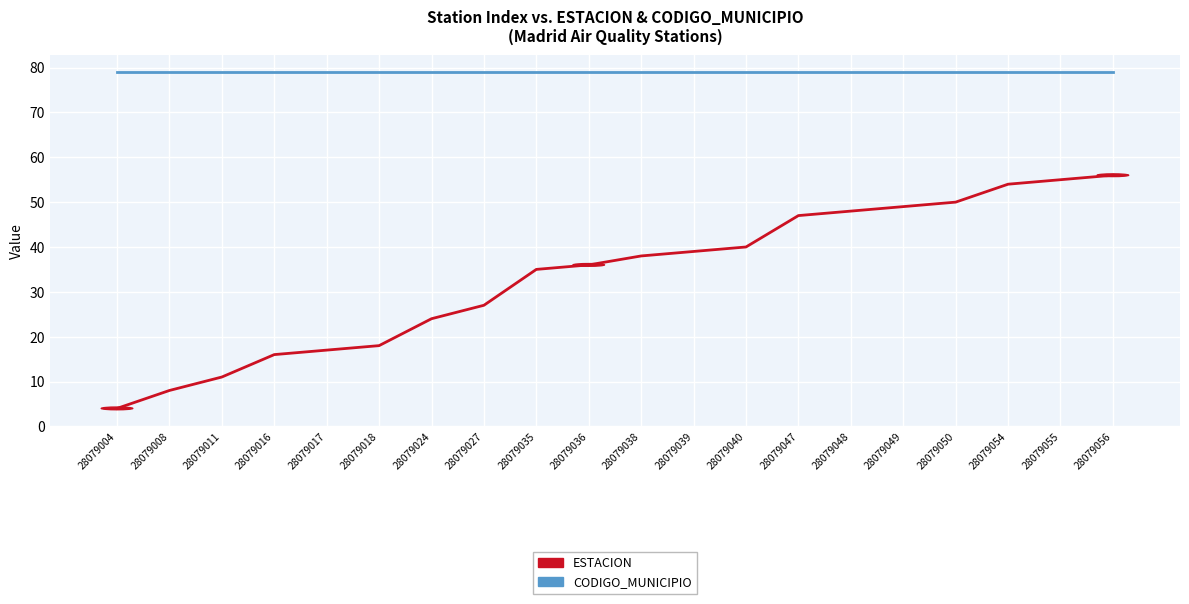

Reading right to left, extract all data points from this chart.

ESTACION: 28079056=56	28079055=55	28079054=54	28079050=50	28079049=49	28079048=48	28079047=47	28079040=40	28079039=39	28079038=38	28079036=36	28079035=35	28079027=27	28079024=24	28079018=18	28079017=17	28079016=16	28079011=11	28079008=8	28079004=4
CODIGO_MUNICIPIO: 28079056=79	28079055=79	28079054=79	28079050=79	28079049=79	28079048=79	28079047=79	28079040=79	28079039=79	28079038=79	28079036=79	28079035=79	28079027=79	28079024=79	28079018=79	28079017=79	28079016=79	28079011=79	28079008=79	28079004=79